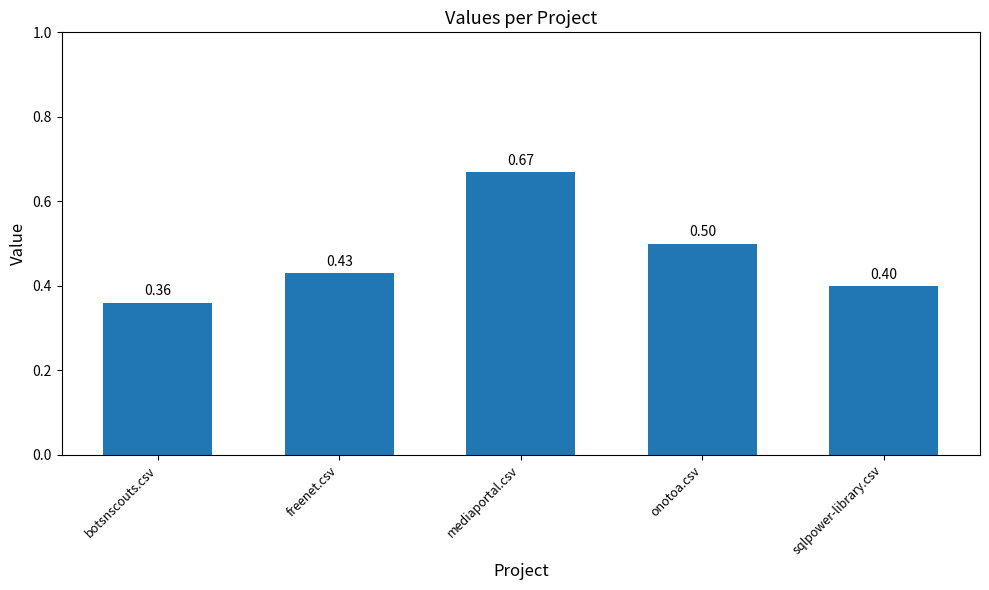

Rank the categories by value from highest to lowest.

mediaportal.csv, onotoa.csv, freenet.csv, sqlpower-library.csv, botsnscouts.csv